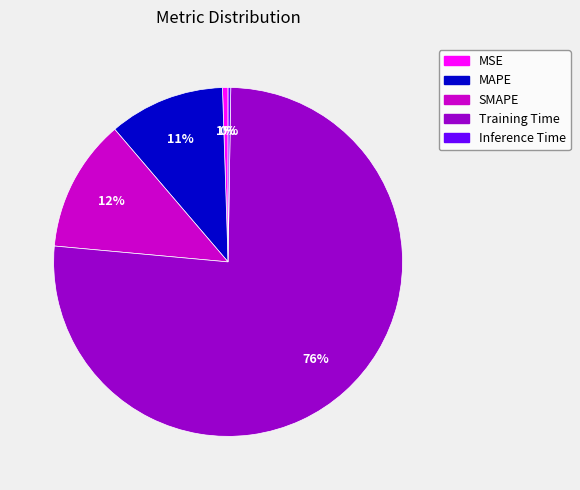

Which slice is the largest?

Training Time